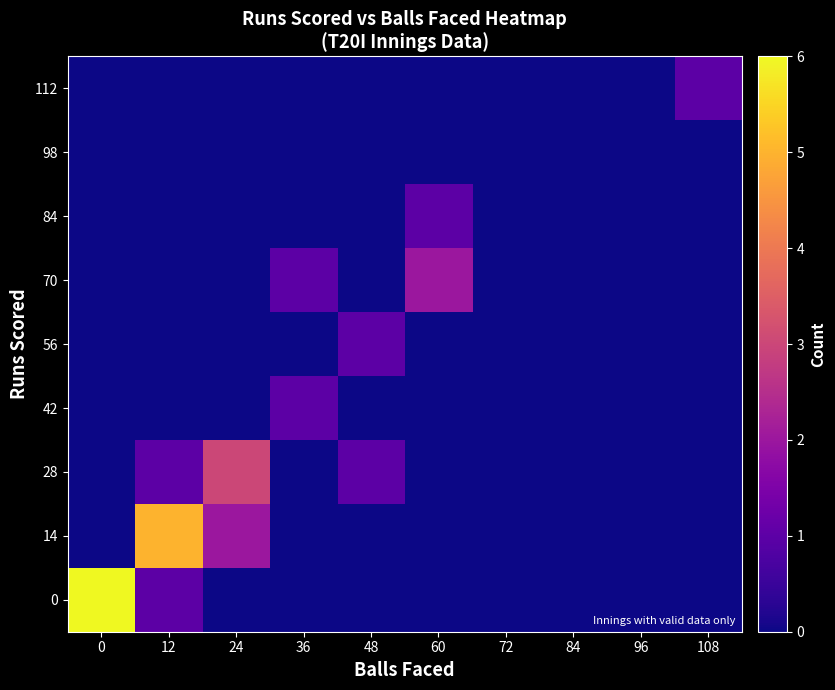

Rank the series by their maximum value, from lowest to highest.

98, 42, 56, 84, 112, 70, 28, 14, 0